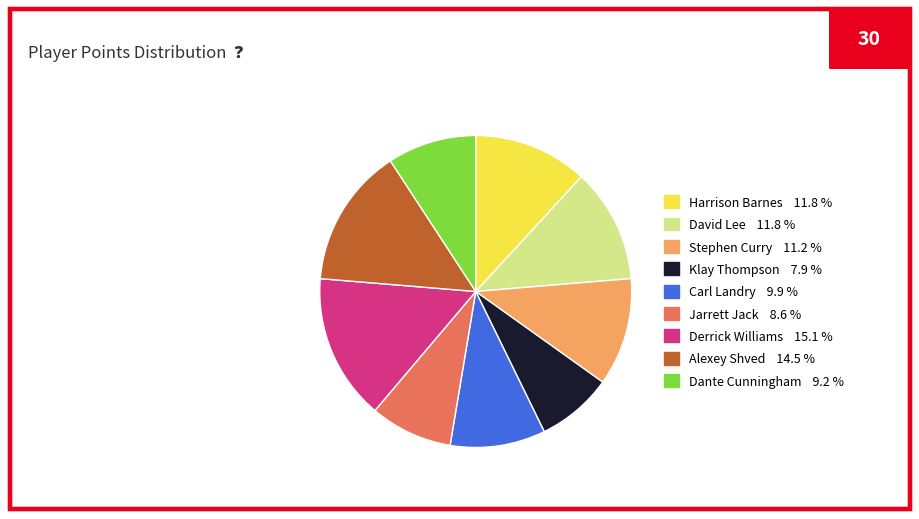

Which category has the smallest portion of the pie?

Klay Thompson